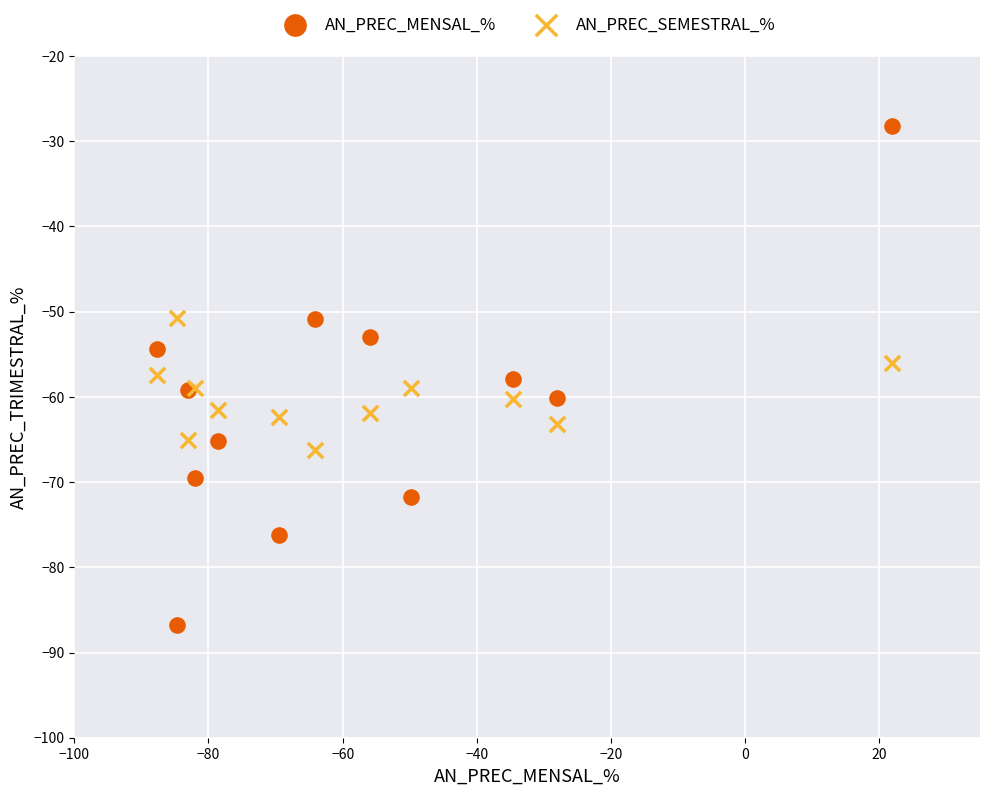

Which series has the largest Y range (max minus min)?

AN_PREC_MENSAL_%